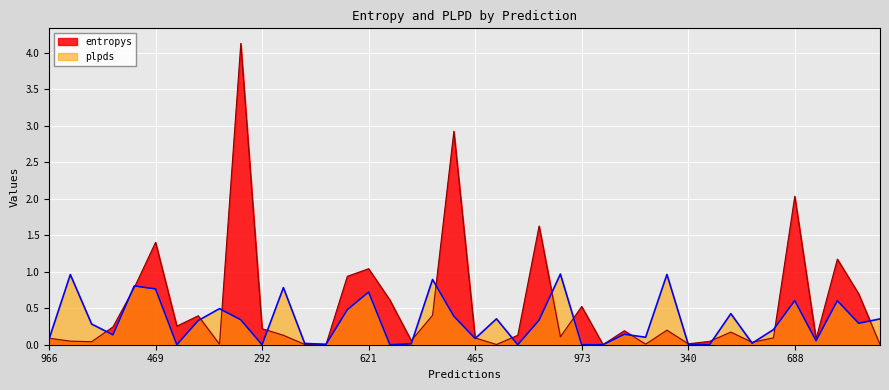

What is the greatest value displayed?

4.1